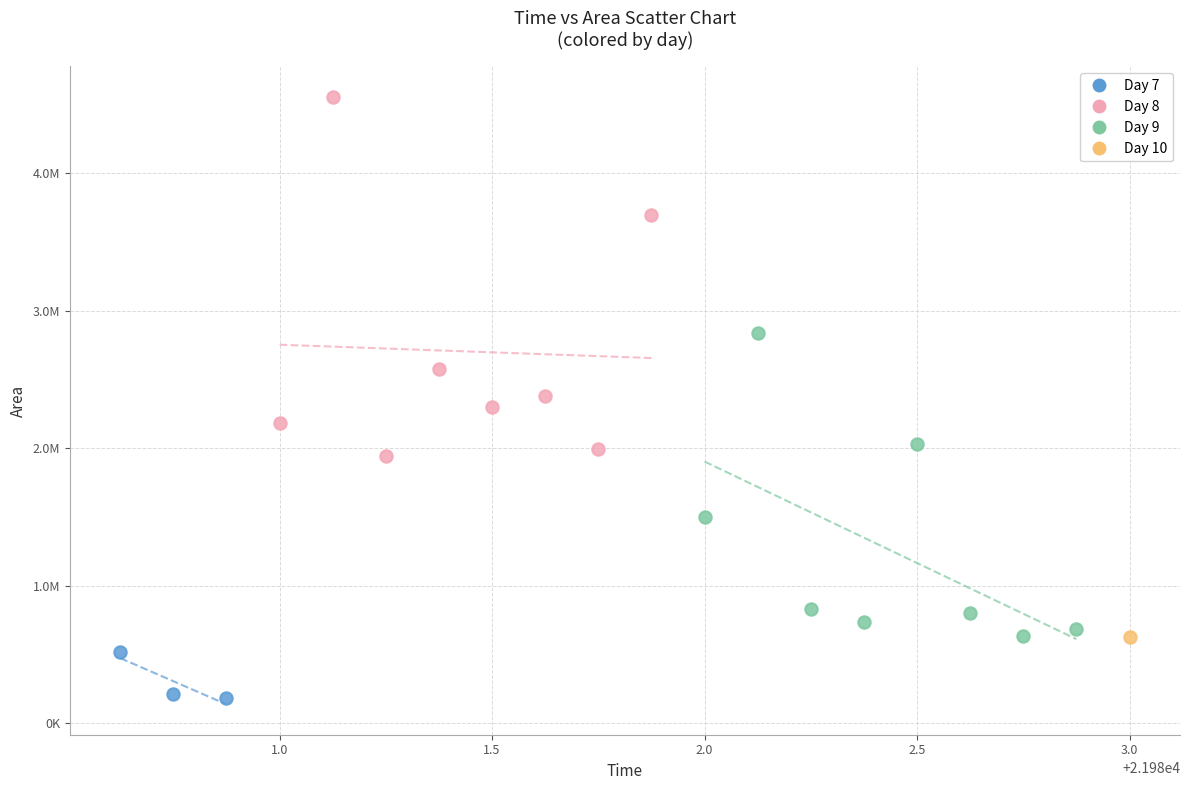

What are all the series names shown in the legend?

Day 7, Day 8, Day 9, Day 10